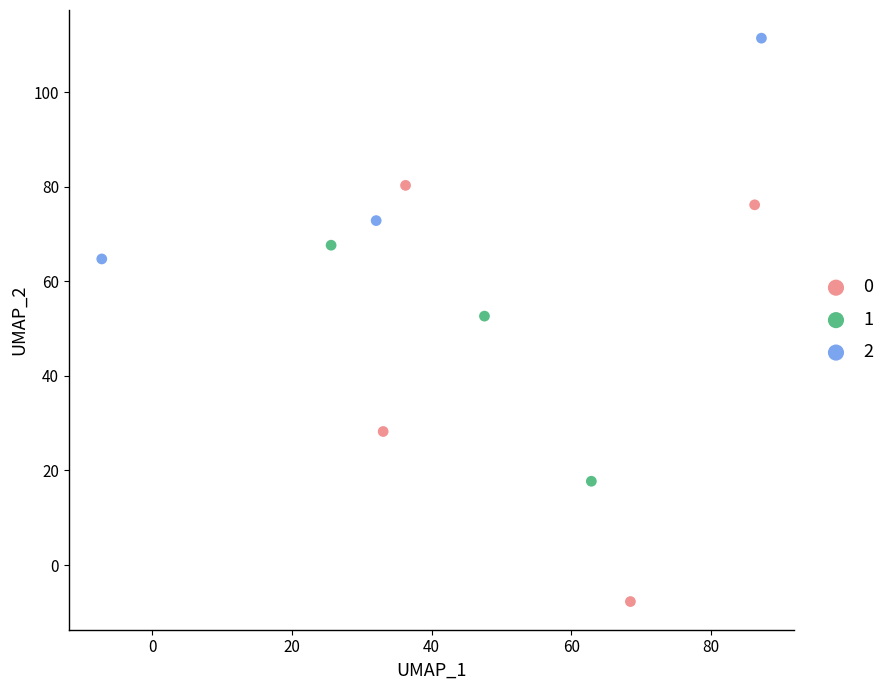

What are all the series names shown in the legend?

0, 1, 2